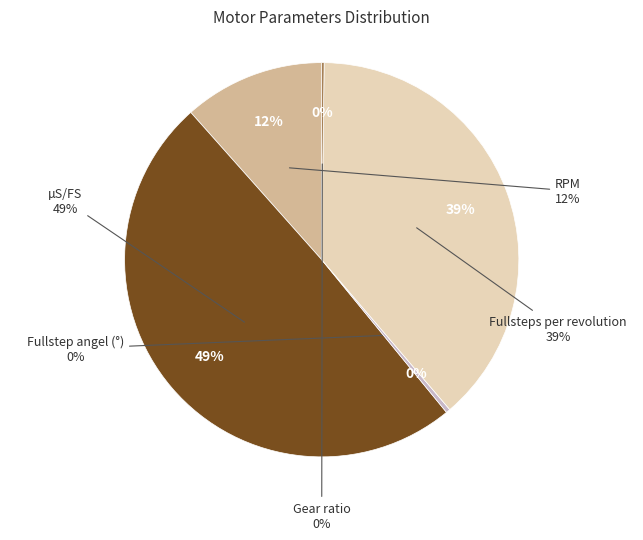

Is there a majority slice in this chart?

No